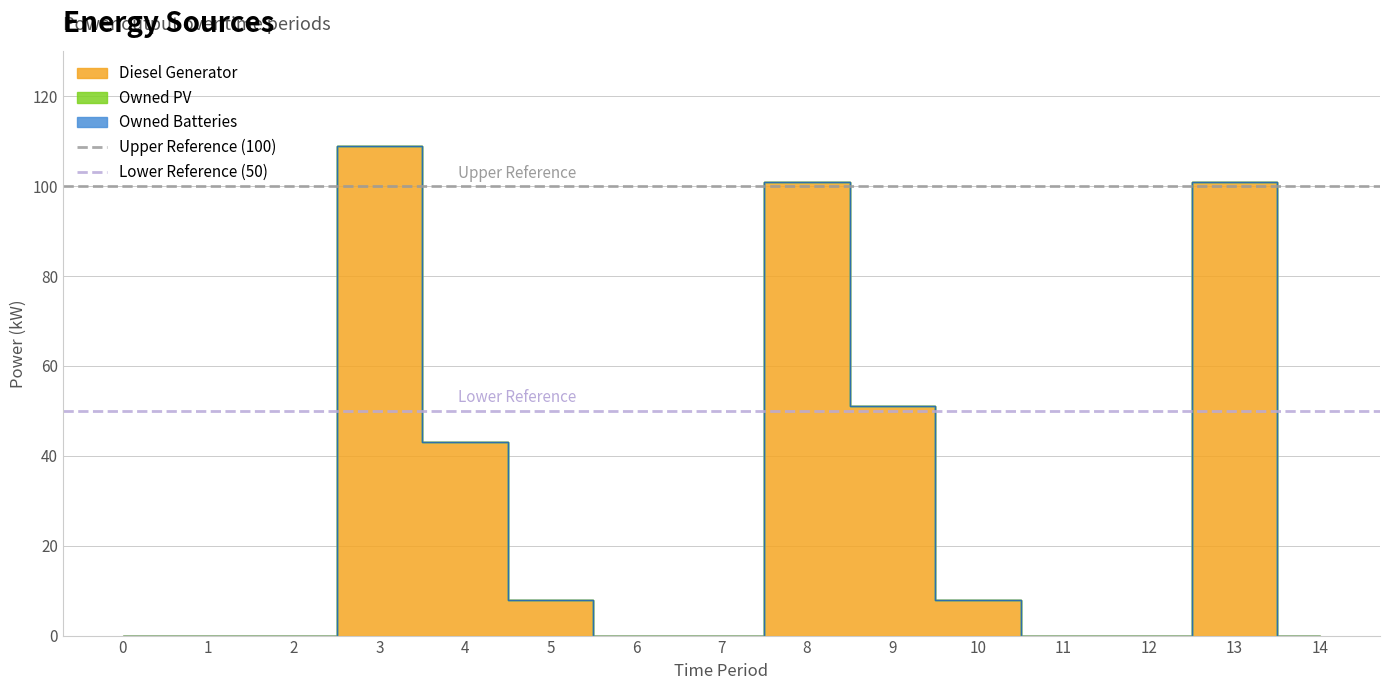

Is the value of Upper Reference (100) at 0 greater than the value of Lower Reference (50) at 1?

Yes